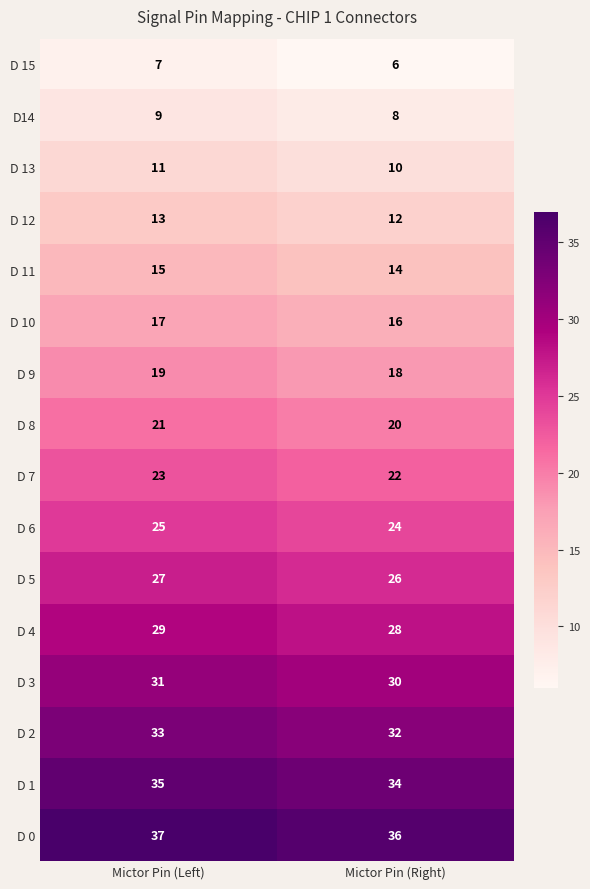

Count the number of categories in the chart.

2